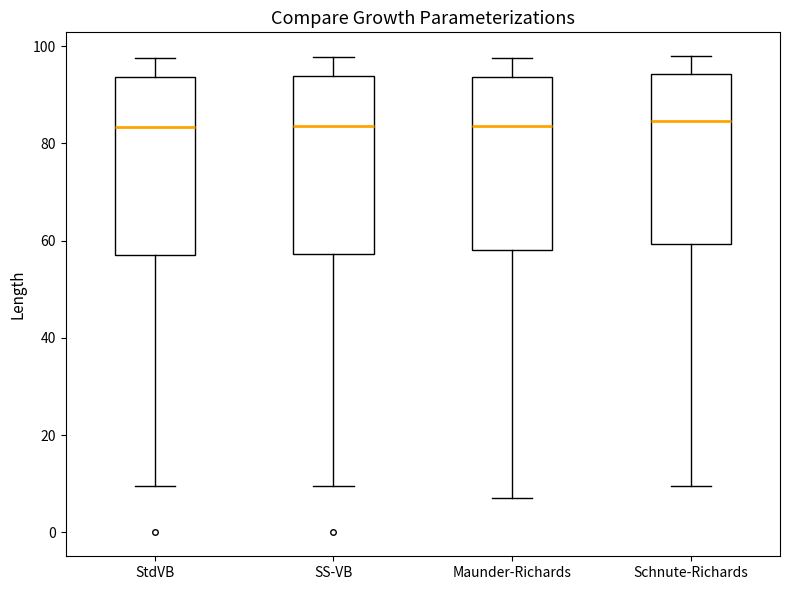

Reading left to right, read every box against the y-axis: the position of its median line, the range the box covers, and the ends of its whiskers. The values are not printed on the chart, so give them approximately, as read against the axis.

StdVB: median 84, box 58 to 94, whiskers 10 to 98
SS-VB: median 84, box 58 to 94, whiskers 10 to 98
Maunder-Richards: median 84, box 58 to 94, whiskers 8 to 98
Schnute-Richards: median 84, box 60 to 94, whiskers 10 to 98